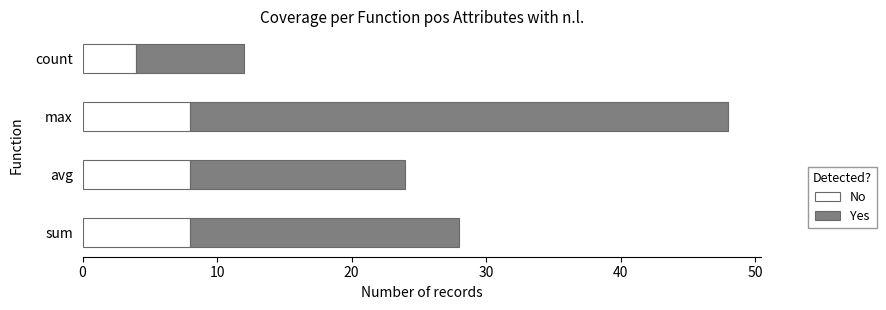

What is the total value across all series at max?

48